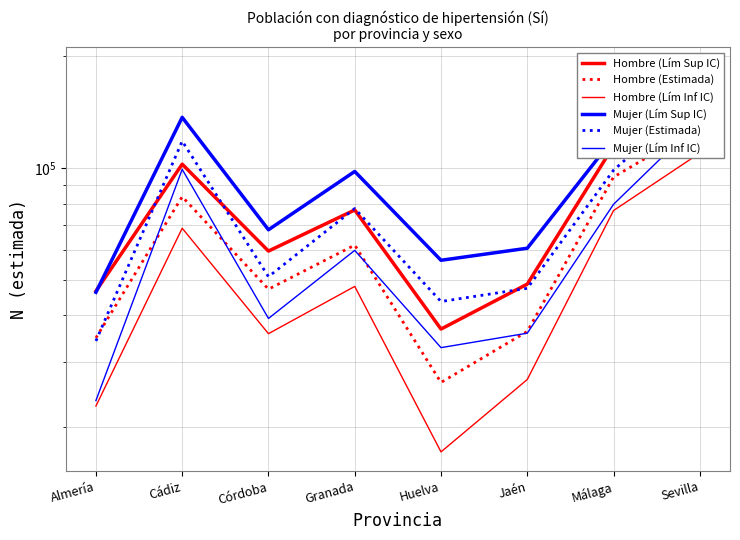

True or false: Hombre (Lím Inf IC) and Mujer (Lím Sup IC) cross at least once.

False